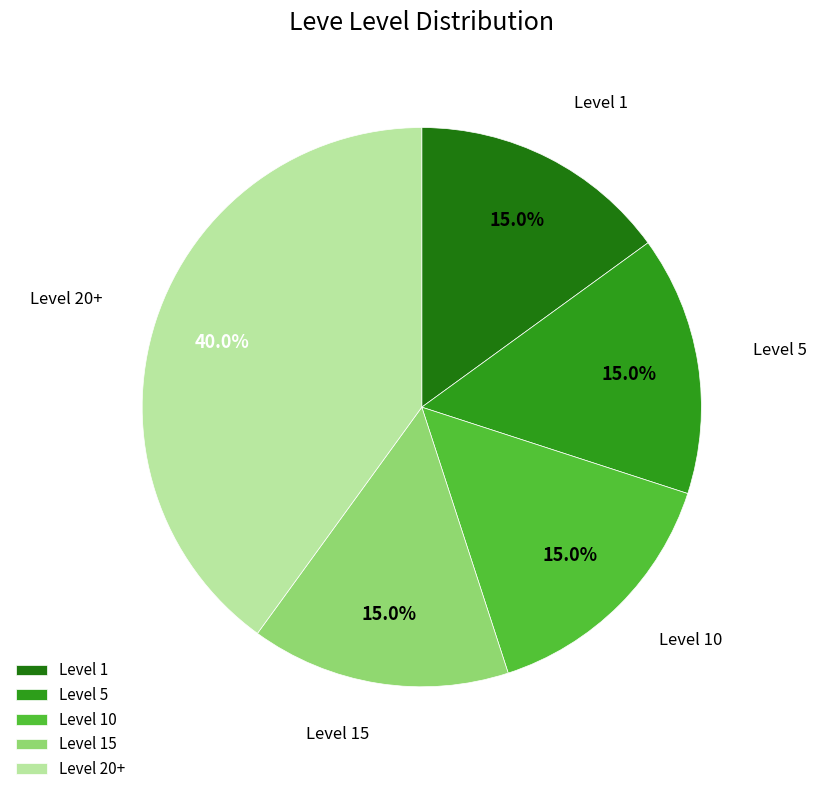

Do Level 10 and Level 20+ together represent more than half of the pie?

Yes